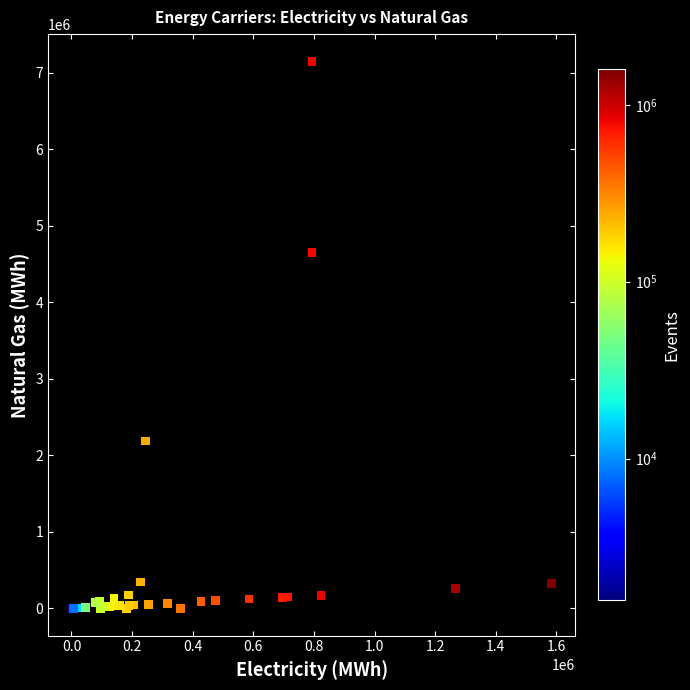

What Y value in the scatter plot is closest to 3572416?

4644833.3